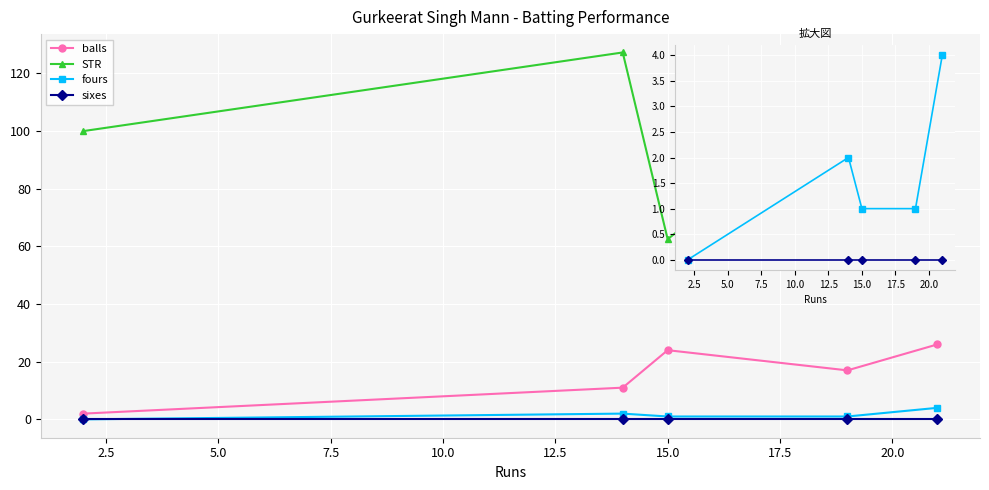

Reading right to left, extract all data points from this chart.

balls: 26.0	17.0	24.0	11.0	2.0
STR: 80.8	111.8	62.5	127.3	100.0
fours: 4.0	1.0	1.0	2.0	0.0
sixes: 0.0	0.0	0.0	0.0	0.0